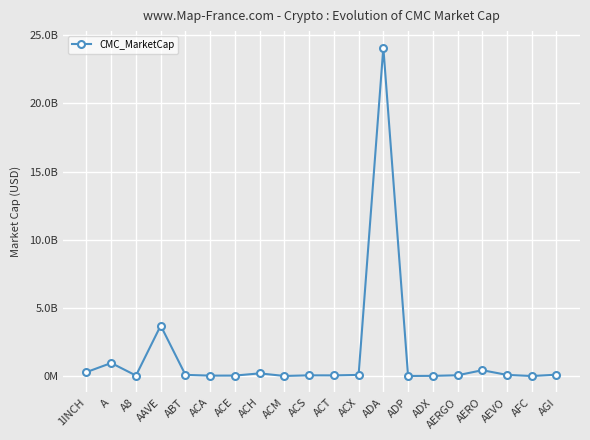

Where is the data nearest to the value 12051637009?

AAVE